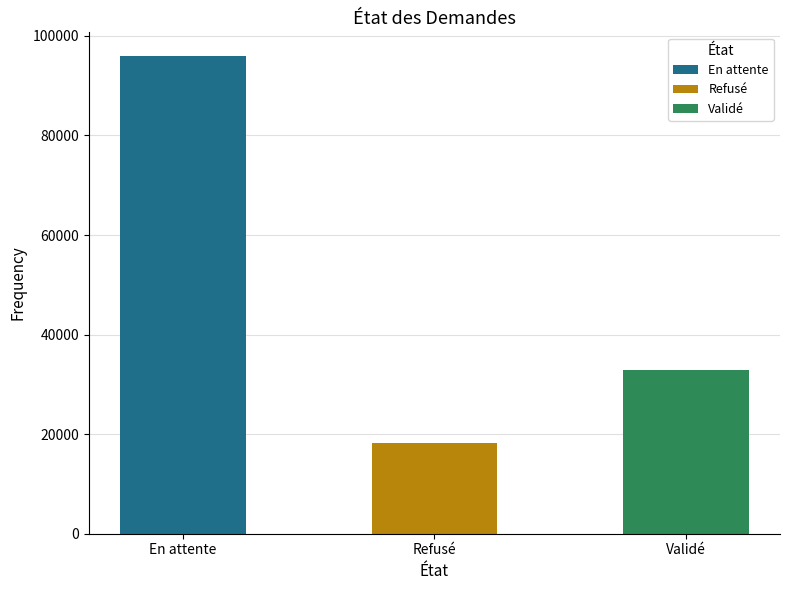

What is the value of the 3rd bar from the left?

32844